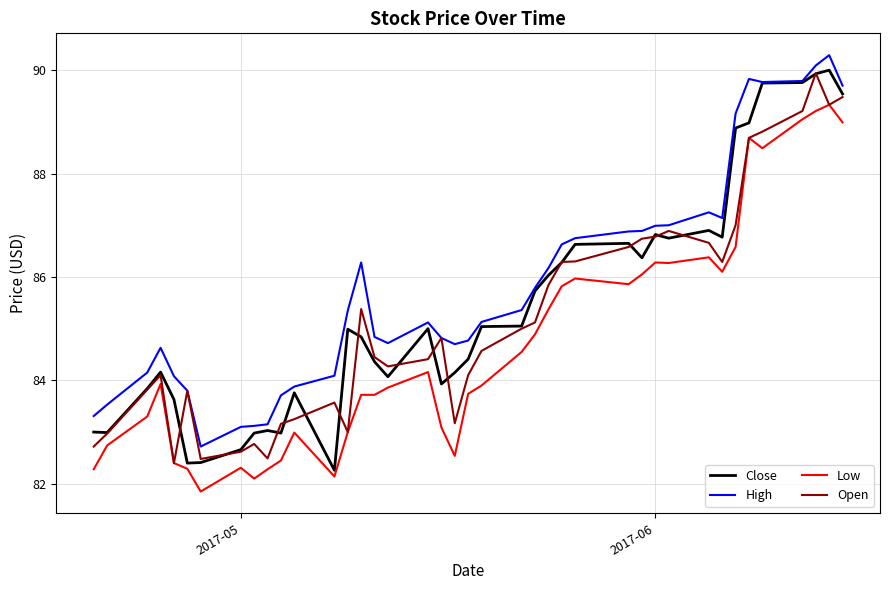

True or false: High and Low intersect in this chart.

False